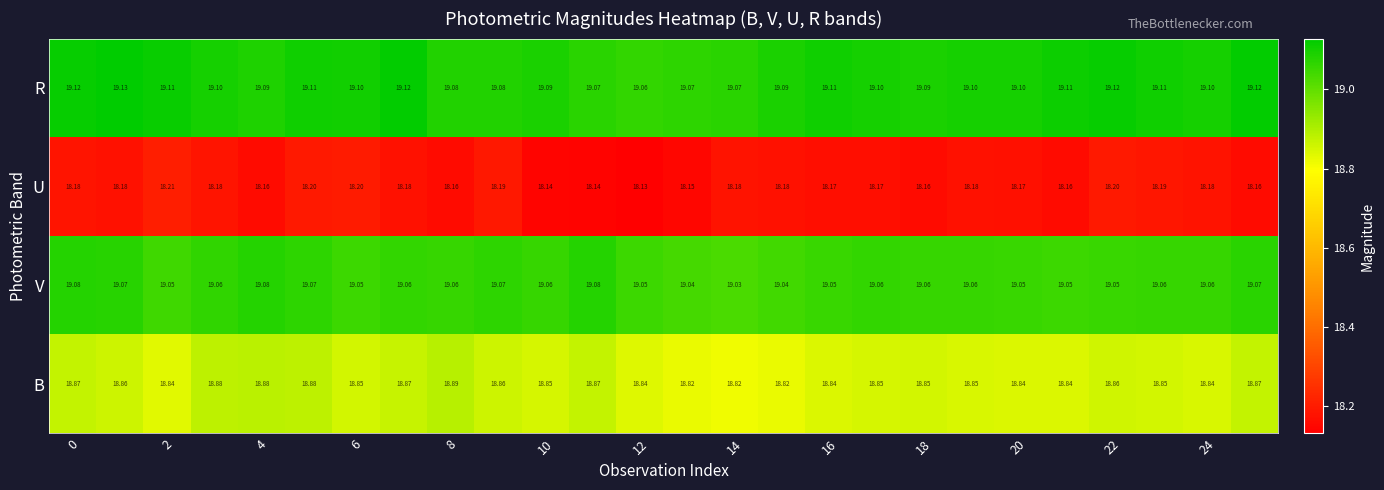

Which series has the largest total across all categories?

R